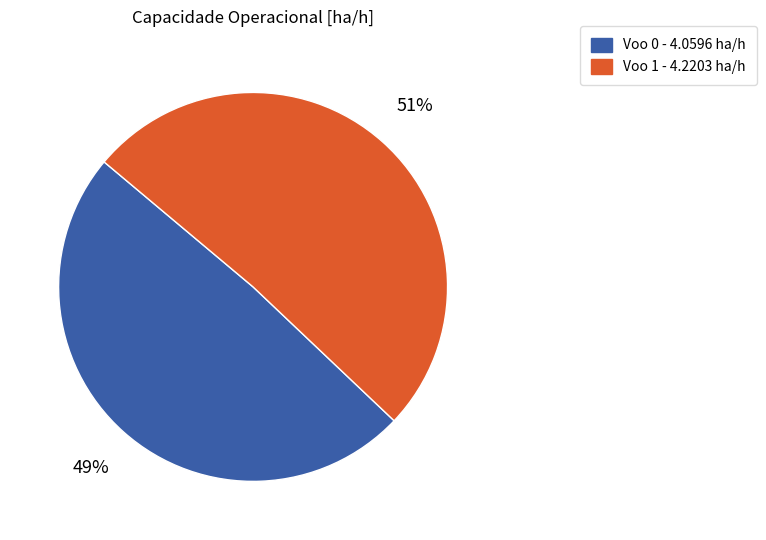

Does any single category account for the majority?

Yes